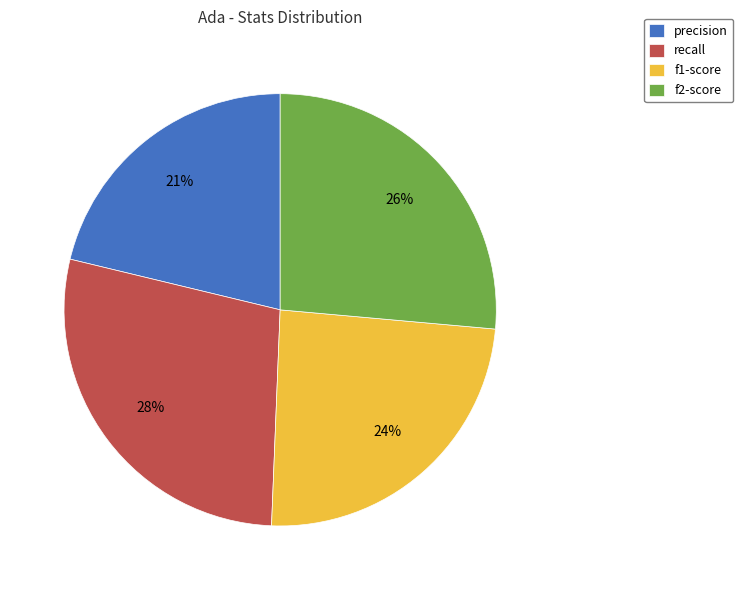

Which has a higher value, precision or f2-score?

f2-score